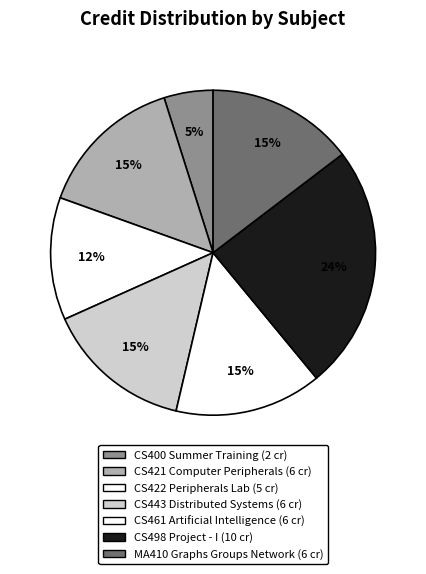

Is there a majority slice in this chart?

No